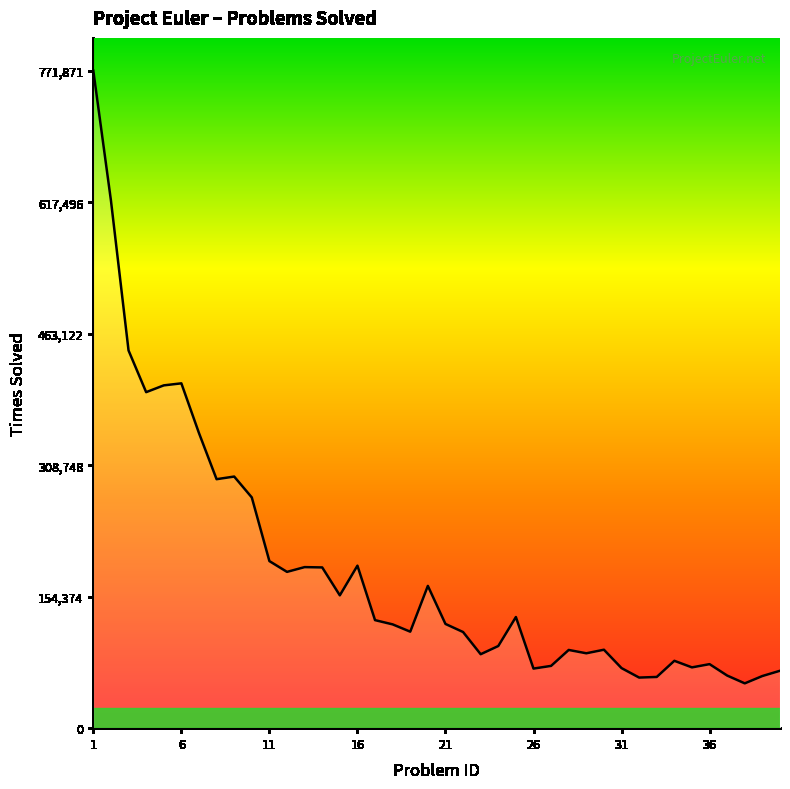

What is the maximum value shown in the chart?

771871